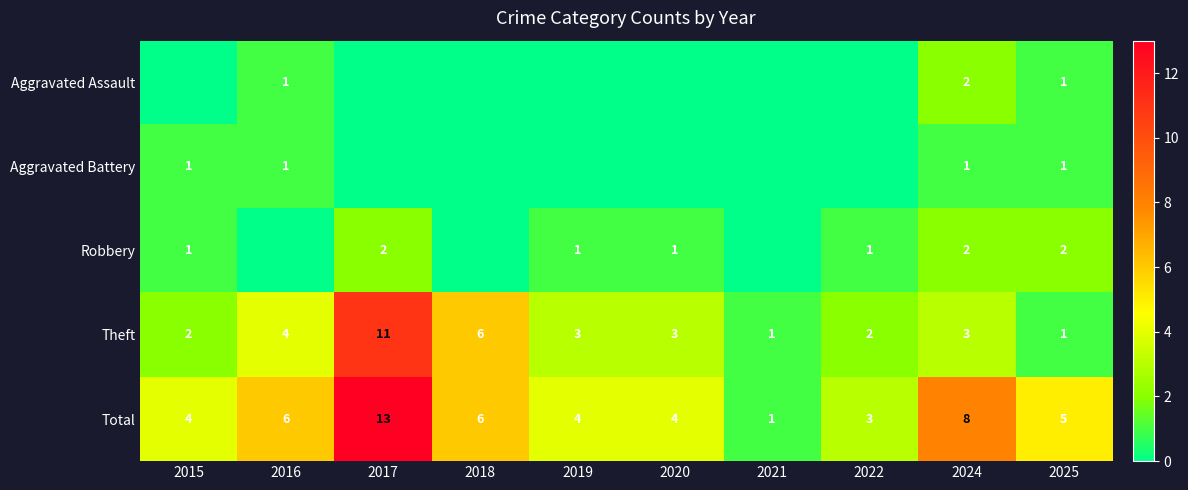

The Theft series shows 3 at 2019. True or false?

True